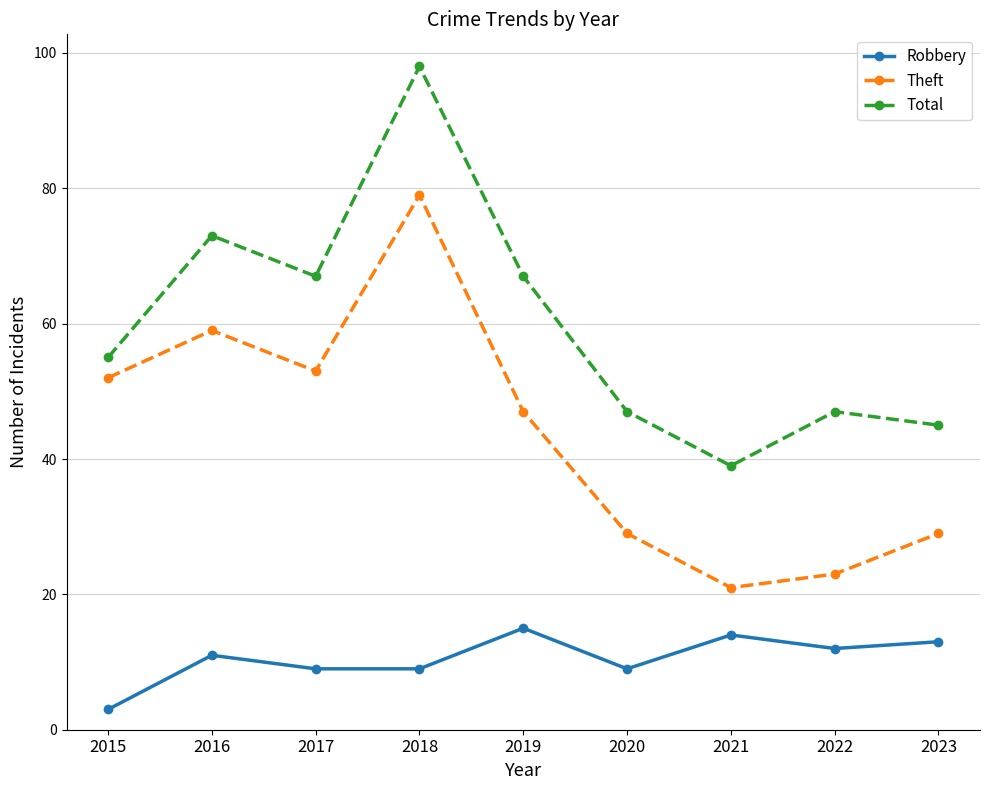

What are all the series names shown in the legend?

Robbery, Theft, Total